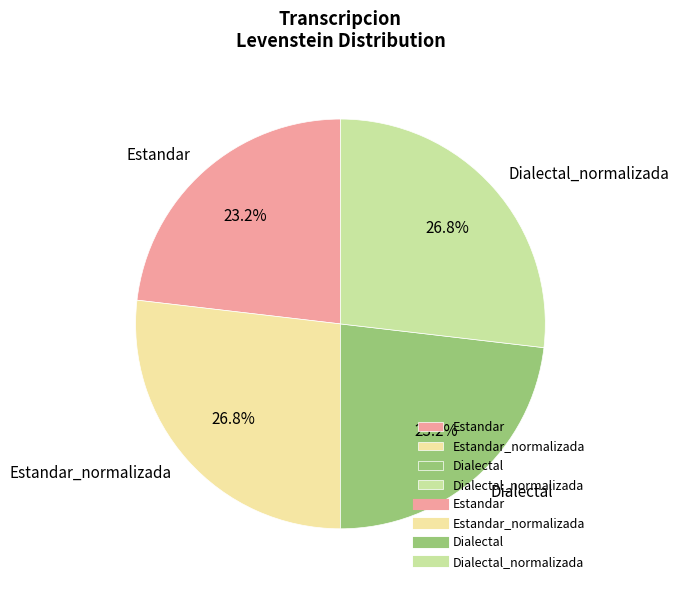

Which has a higher value, Dialectal_normalizada or Dialectal?

Dialectal_normalizada